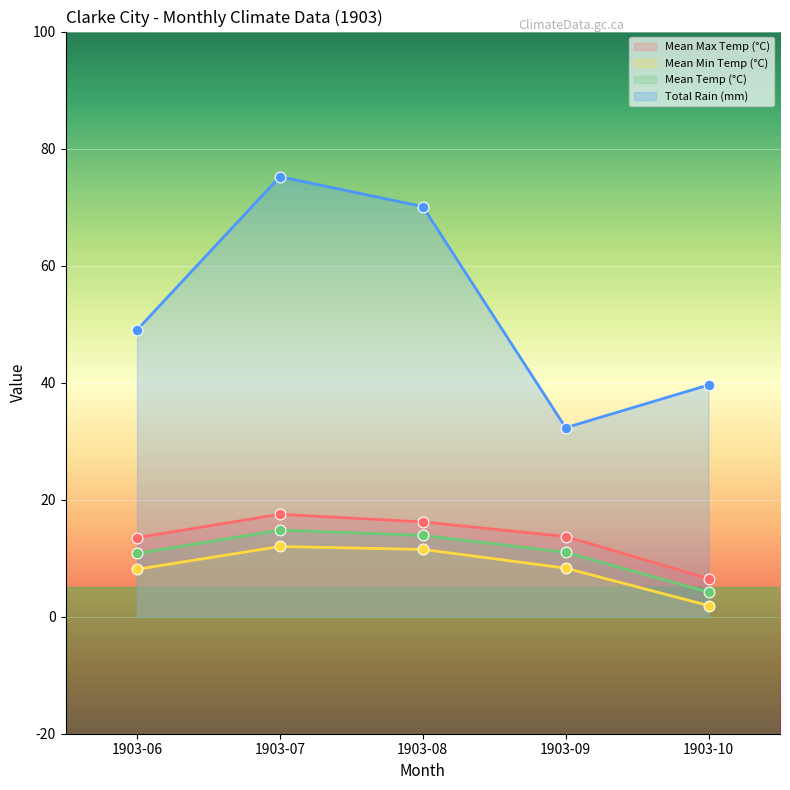

Which series reaches the minimum Y coordinate?

Mean Min Temp (°C)